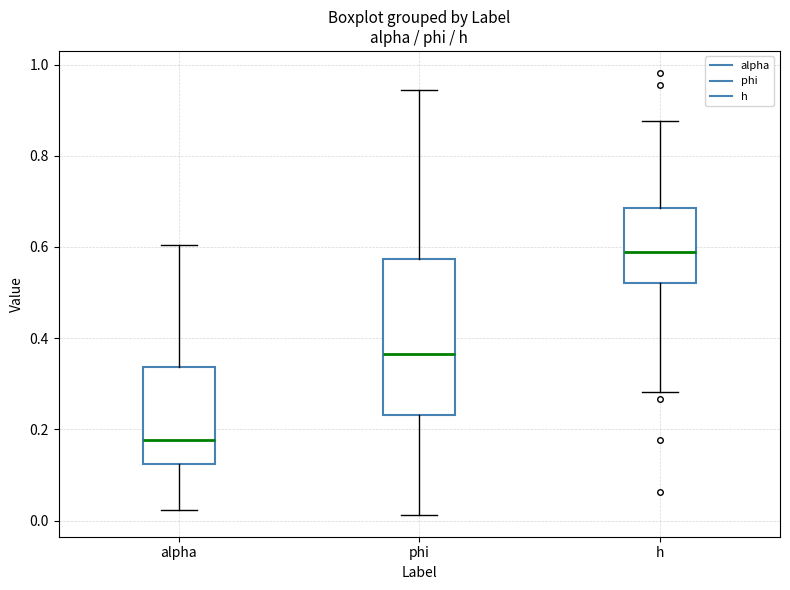

Where is the lower edge of the box for phi on the y-axis? The values are not printed on the chart, so give them approximately, as read against the axis.

0.24